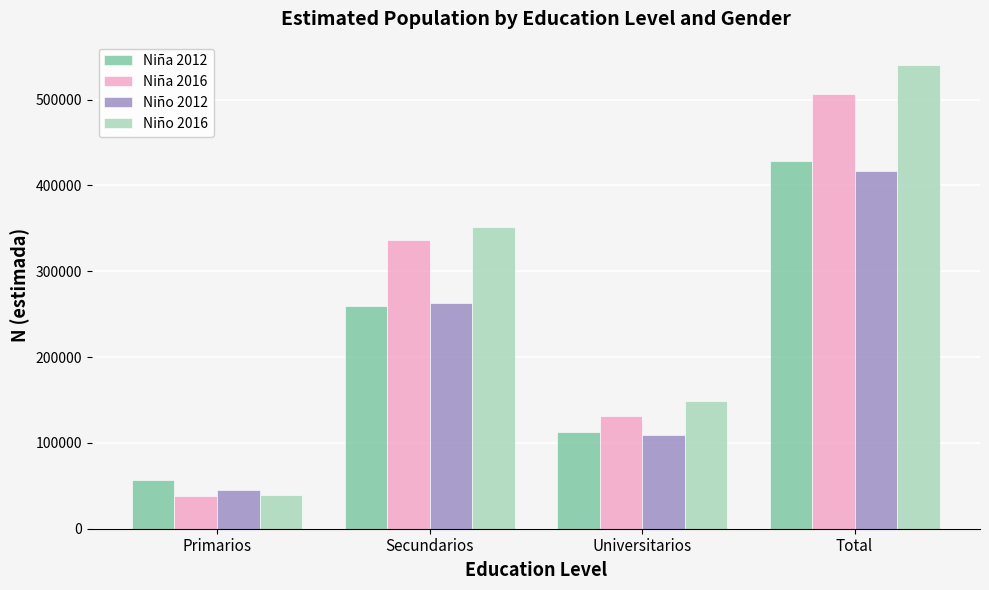

At how many categories does at least one series exceed 513976?

1